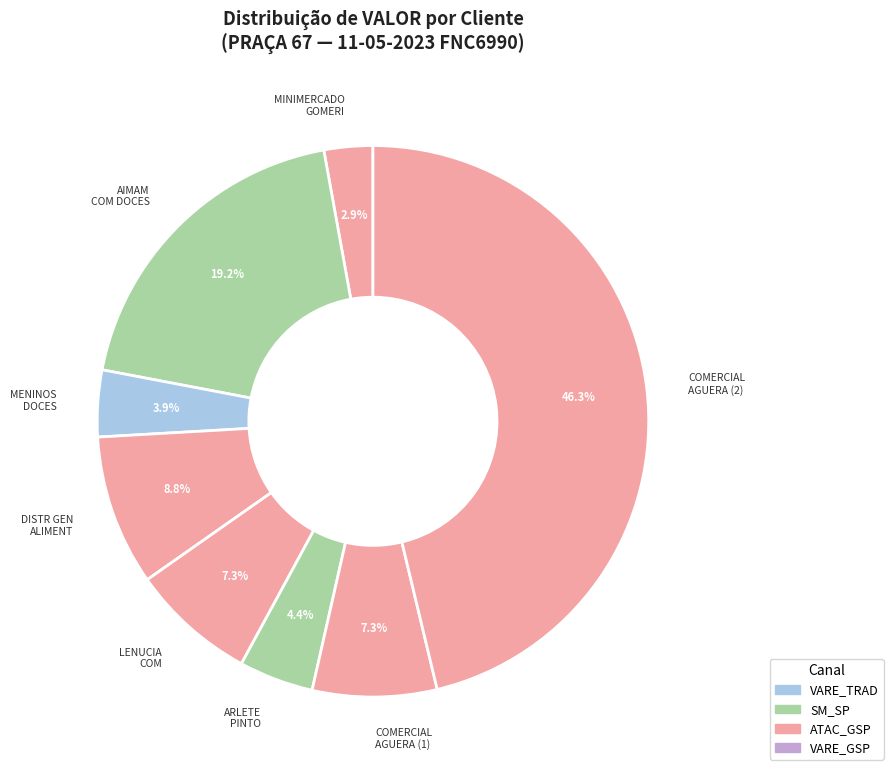

How many segments does this pie chart have?

8